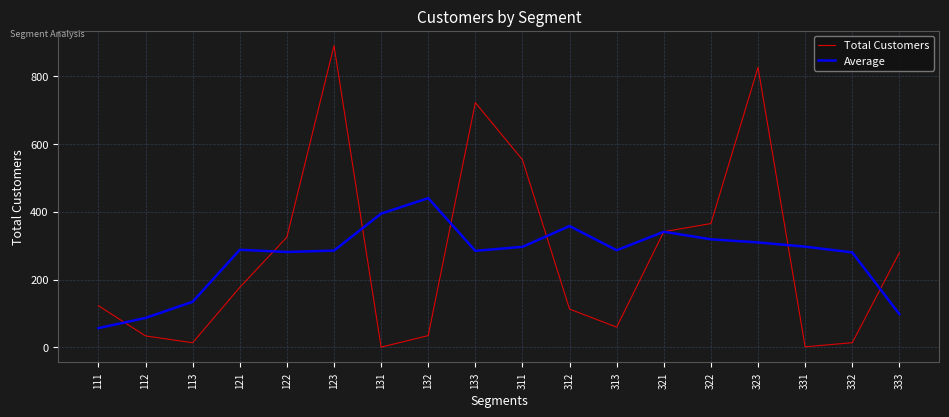

True or false: Average and Total Customers intersect in this chart.

True